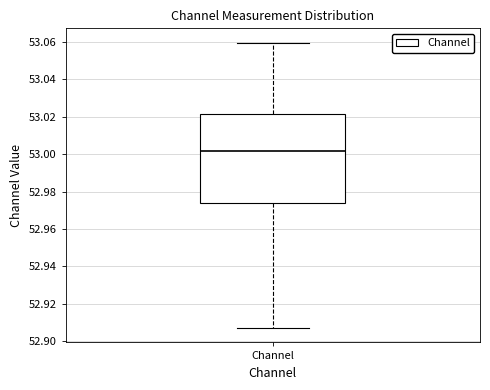

Read this box plot against the y-axis: the position of the median line, the range covered by the box, and the ends of both whiskers. The values are not printed on the chart, so give them approximately, as read against the axis.

median 53.002, box 52.974 to 53.022, whiskers 52.906 to 53.060